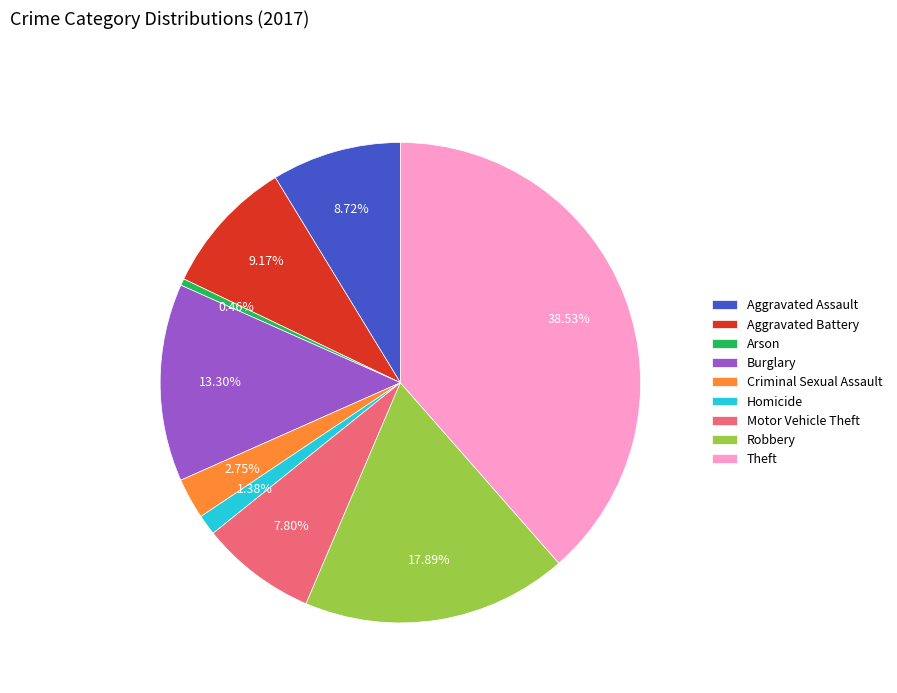

Between Homicide and Aggravated Assault, which is larger?

Aggravated Assault